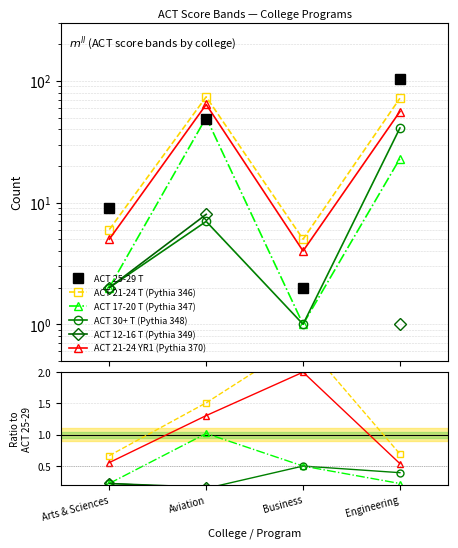

At which label does ACT 17-20 T reach its peak?

Aviation